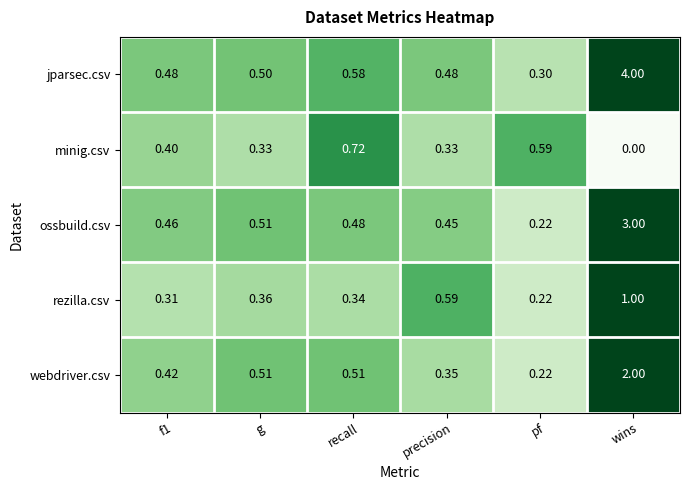

Which series has the widest spread of values?

jparsec.csv